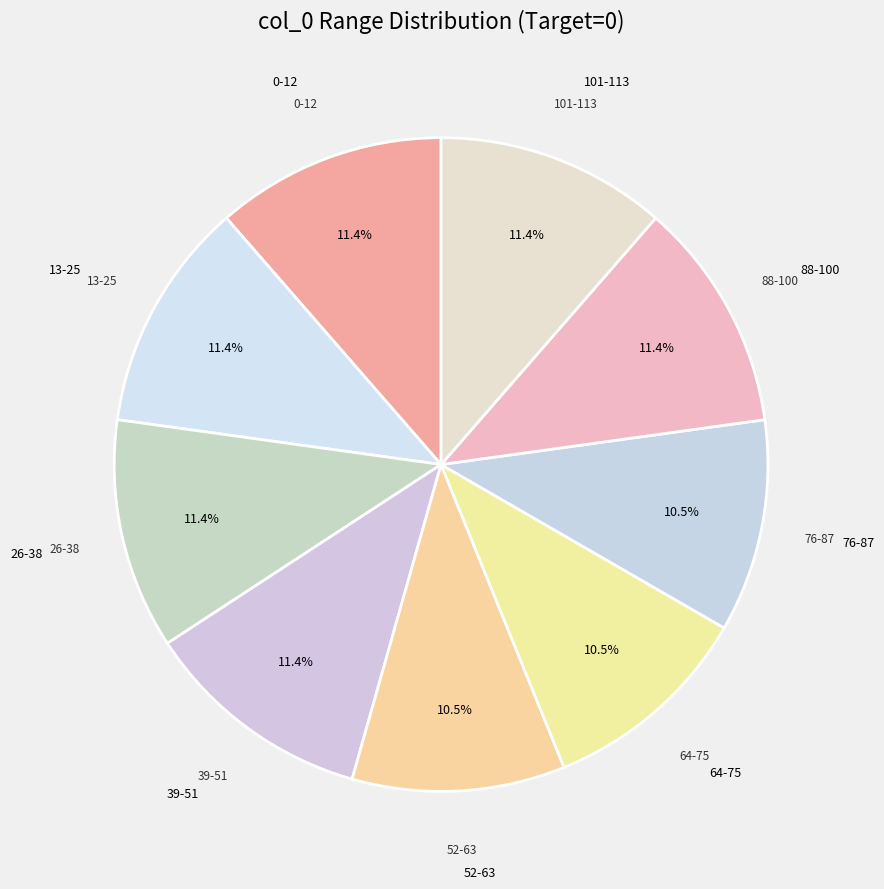

Is 88-100 the majority of the pie?

No